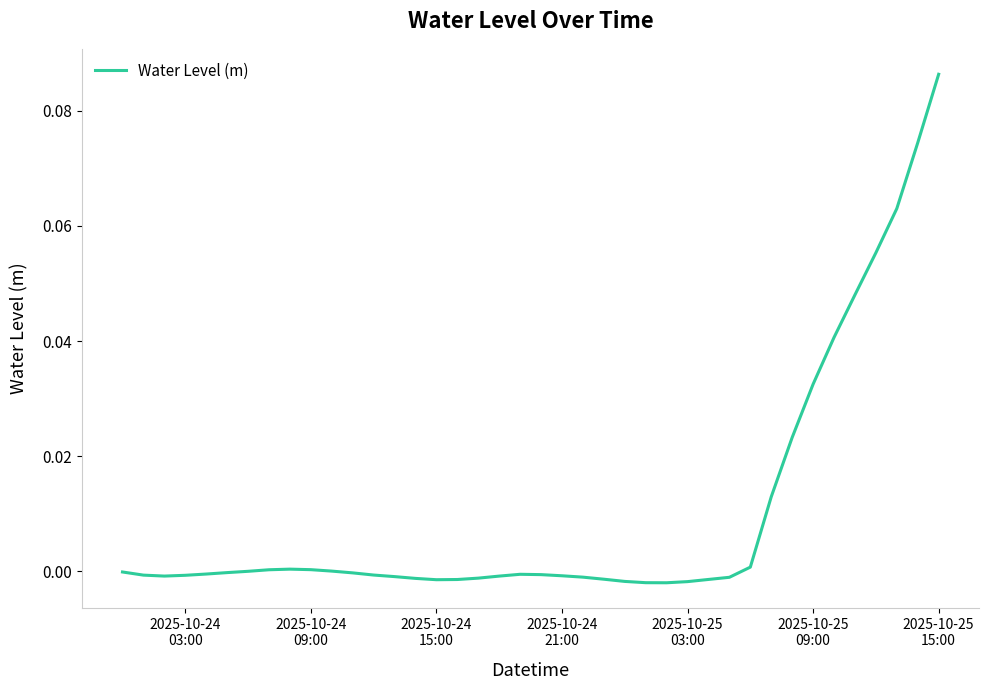

Does the chart have visible grid lines?

No